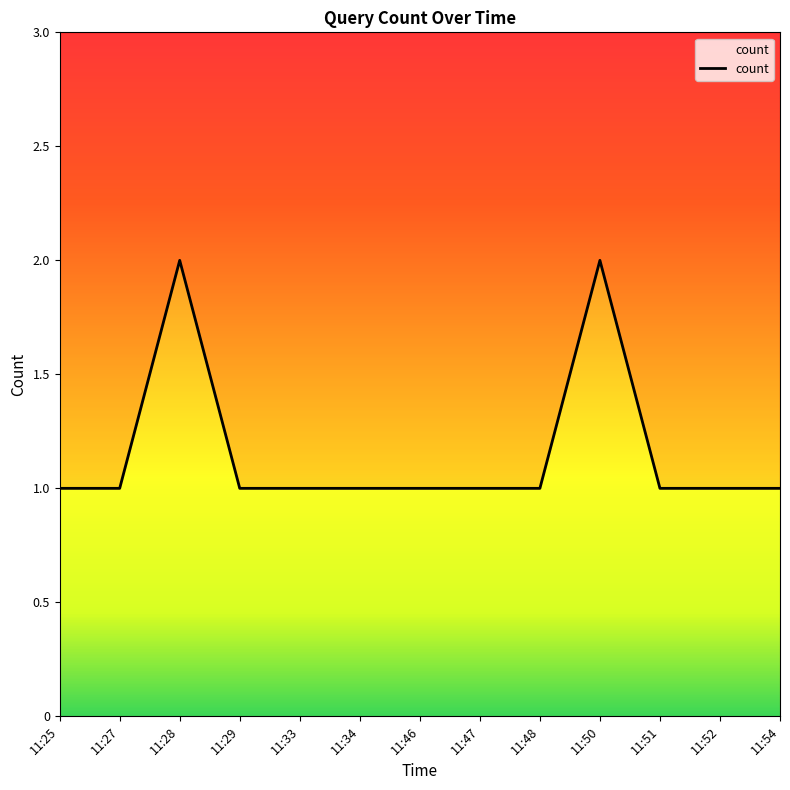

How many lines are shown in the chart?

1